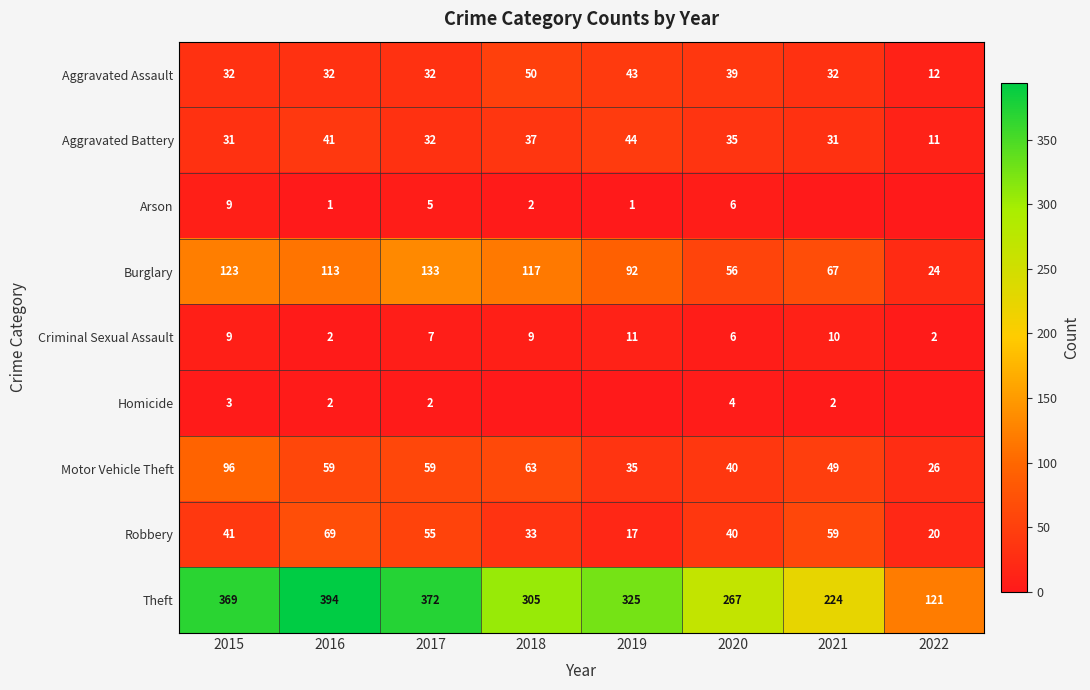

Where is Robbery nearest to the value 43?

2015